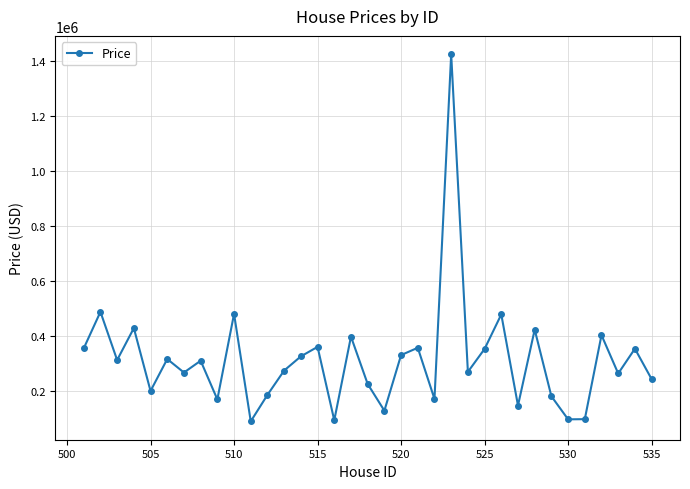

What is the average value?

315777.4